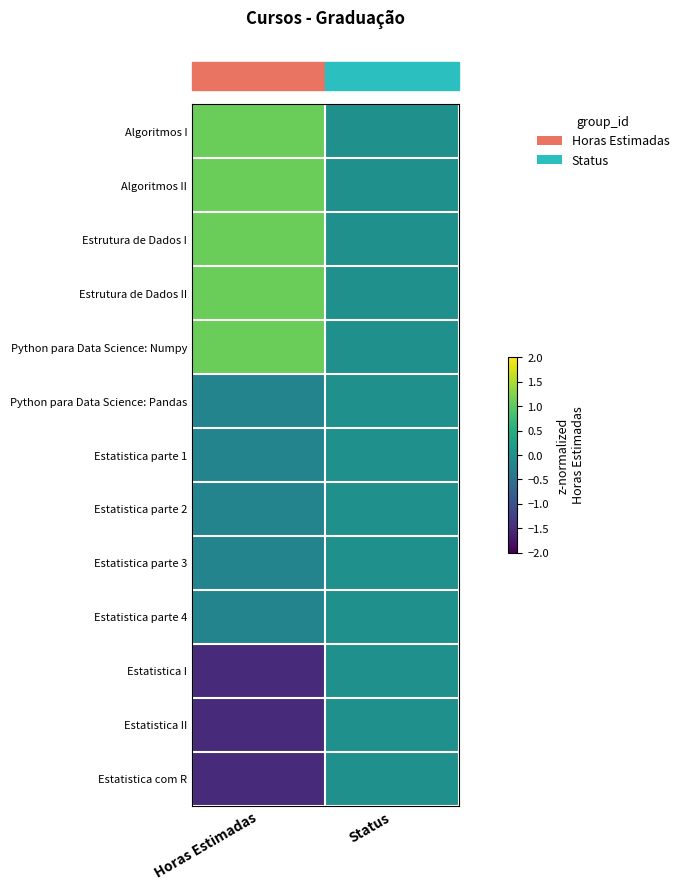

Reading left to right, list all the values displayed in this chart.

row_0: Horas Estimadas=1.1	Status=0.0
row_1: Horas Estimadas=1.1	Status=0.0
row_2: Horas Estimadas=1.1	Status=0.0
row_3: Horas Estimadas=1.1	Status=0.0
row_4: Horas Estimadas=1.1	Status=0.0
row_5: Horas Estimadas=-0.2	Status=0.0
row_6: Horas Estimadas=-0.2	Status=0.0
row_7: Horas Estimadas=-0.2	Status=0.0
row_8: Horas Estimadas=-0.2	Status=0.0
row_9: Horas Estimadas=-0.2	Status=0.0
row_10: Horas Estimadas=-1.5	Status=0.0
row_11: Horas Estimadas=-1.5	Status=0.0
row_12: Horas Estimadas=-1.5	Status=0.0